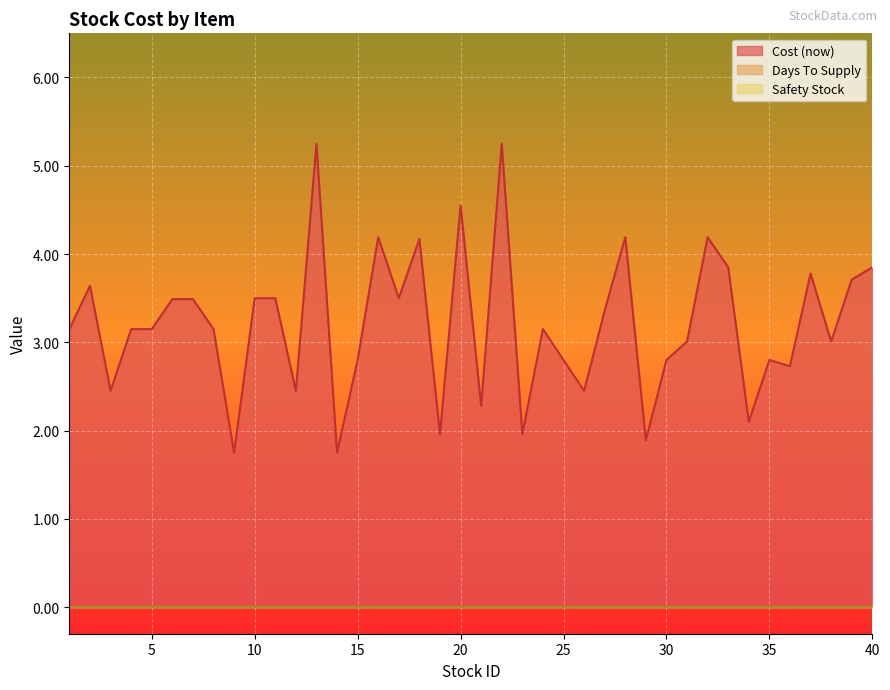

True or false: Safety Stock has more than 1 interior local peaks.

False